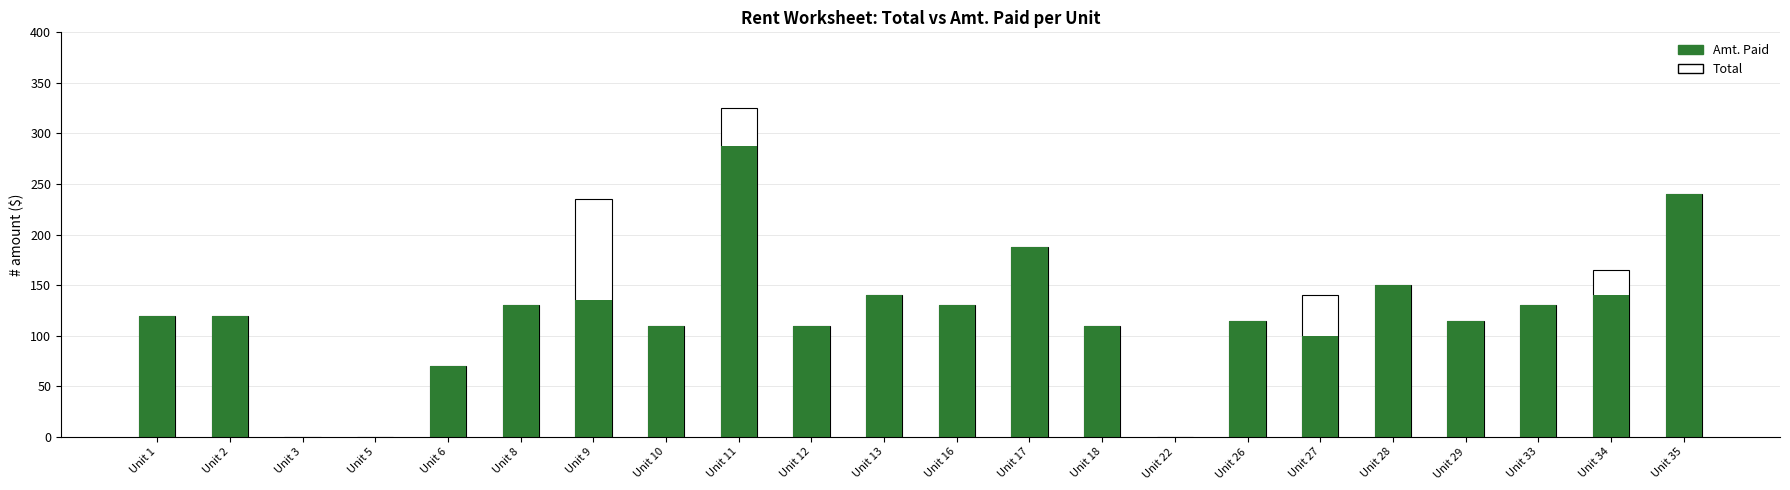

How many groups of bars are there?

22